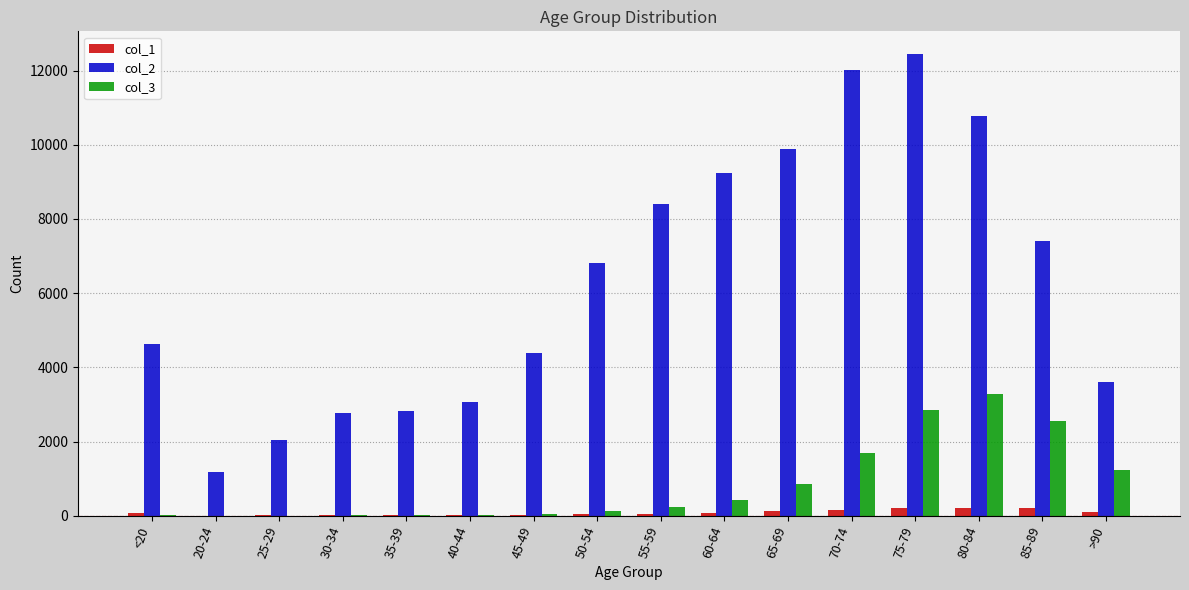

What are all the series names shown in the legend?

col_1, col_2, col_3